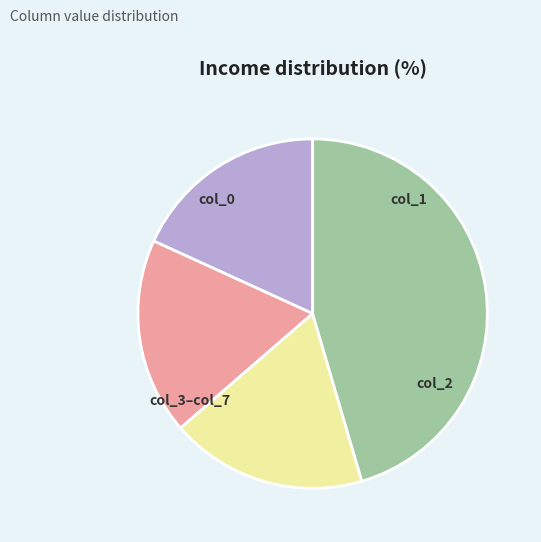

Does any single category account for the majority?

No